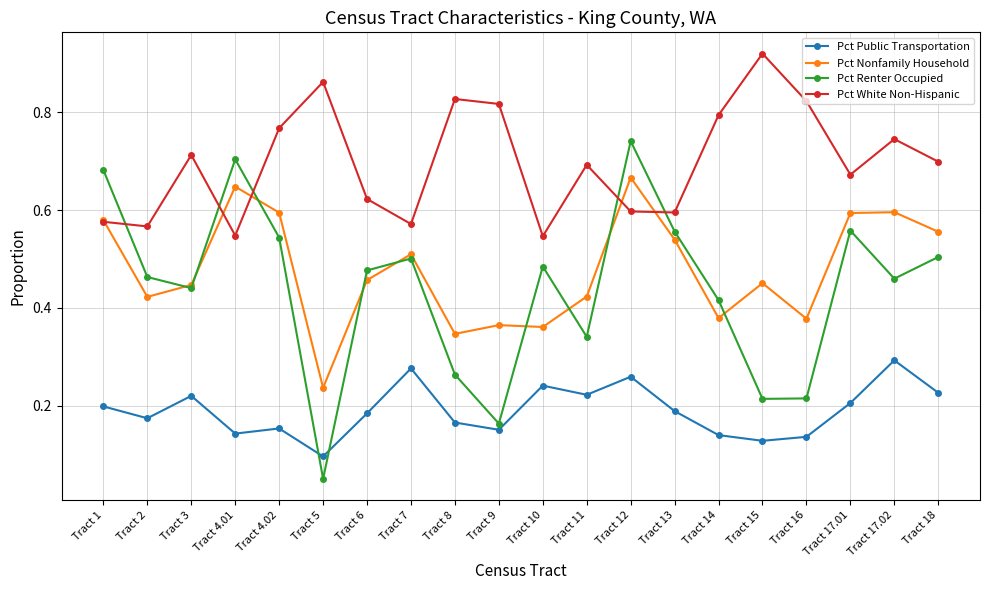

True or false: Pct White Non-Hispanic and Pct Public Transportation intersect in this chart.

False